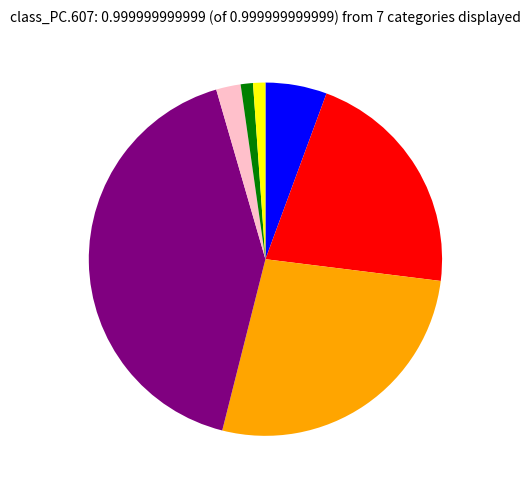

Does any single category account for the majority?

No